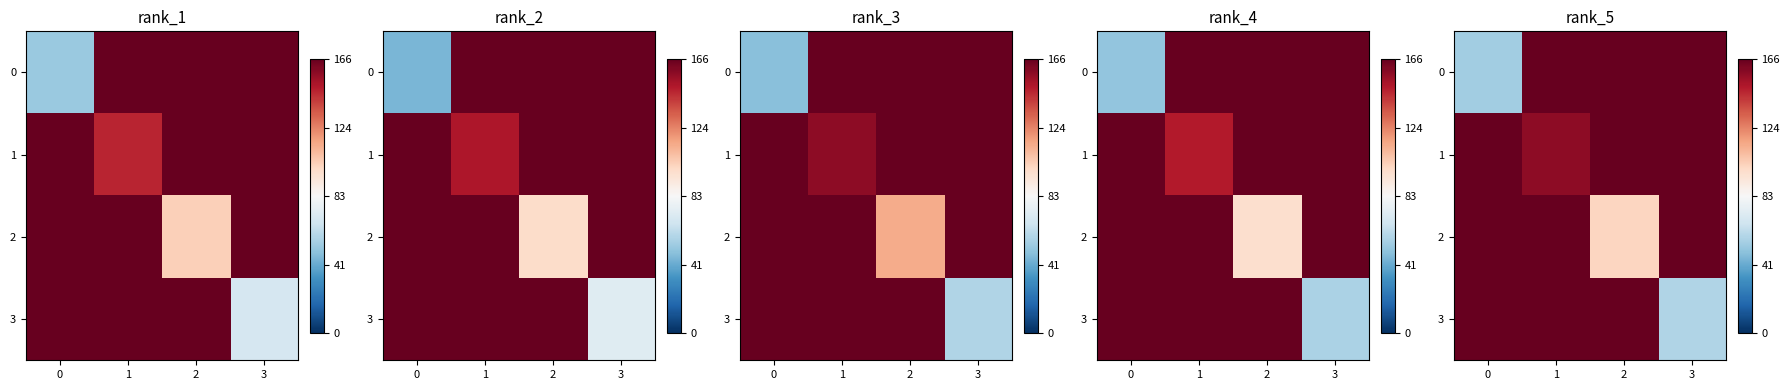

Is the value of row_1 at 0 greater than the value of row_2 at 3?

No